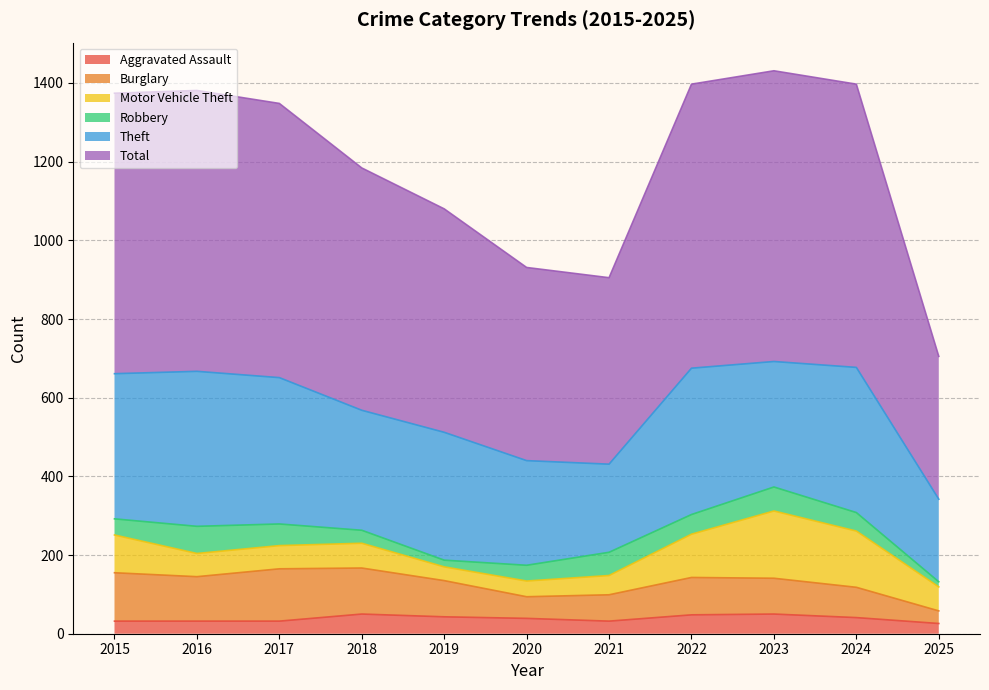

Does the chart display data point markers on the line(s)?

No